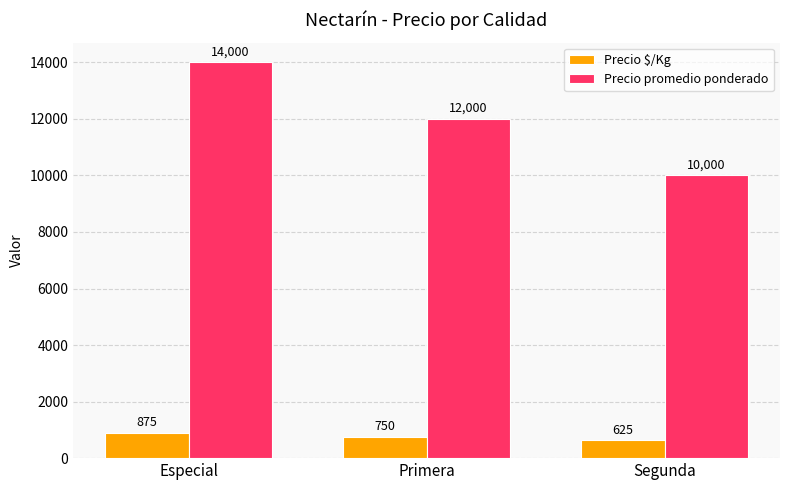

Rank the series by their maximum value, from highest to lowest.

Precio promedio ponderado, Precio $/Kg